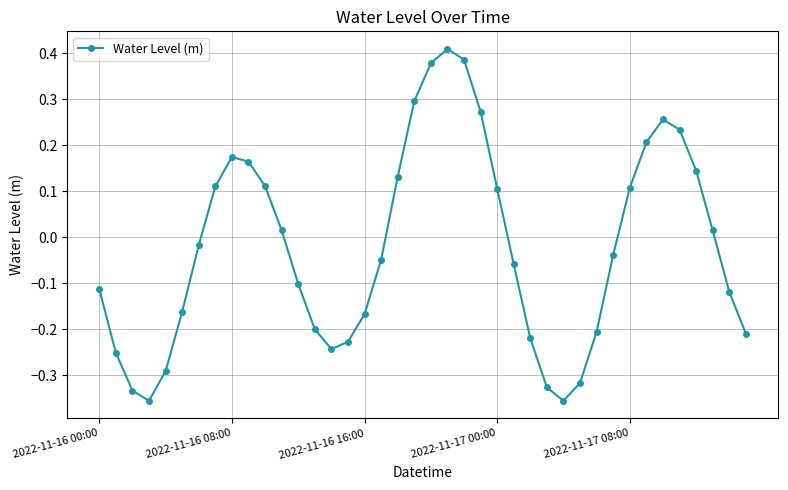

True or false: the data has more than 1 interior local peaks.

True